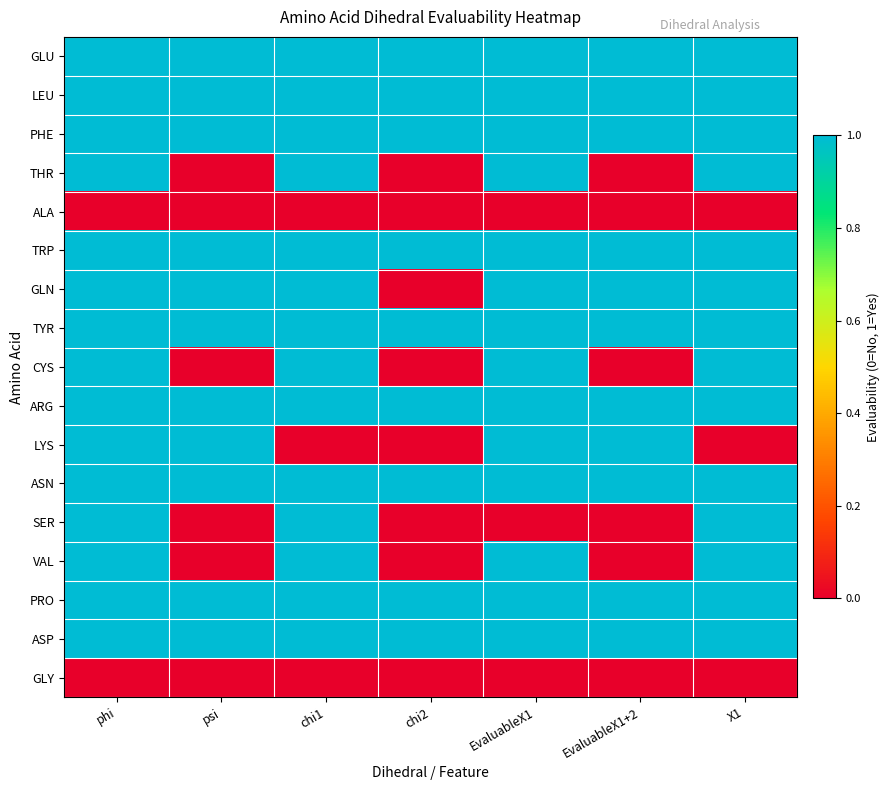

Reading left to right, list all the values displayed in this chart.

GLU: phi=1	psi=1	chi1=1	chi2=1	EvaluableX1=1	EvaluableX1+2=1	X1=1
LEU: phi=1	psi=1	chi1=1	chi2=1	EvaluableX1=1	EvaluableX1+2=1	X1=1
PHE: phi=1	psi=1	chi1=1	chi2=1	EvaluableX1=1	EvaluableX1+2=1	X1=1
THR: phi=1	psi=0	chi1=1	chi2=0	EvaluableX1=1	EvaluableX1+2=0	X1=1
ALA: phi=0	psi=0	chi1=0	chi2=0	EvaluableX1=0	EvaluableX1+2=0	X1=0
TRP: phi=1	psi=1	chi1=1	chi2=1	EvaluableX1=1	EvaluableX1+2=1	X1=1
GLN: phi=1	psi=1	chi1=1	chi2=0	EvaluableX1=1	EvaluableX1+2=1	X1=1
TYR: phi=1	psi=1	chi1=1	chi2=1	EvaluableX1=1	EvaluableX1+2=1	X1=1
CYS: phi=1	psi=0	chi1=1	chi2=0	EvaluableX1=1	EvaluableX1+2=0	X1=1
ARG: phi=1	psi=1	chi1=1	chi2=1	EvaluableX1=1	EvaluableX1+2=1	X1=1
LYS: phi=1	psi=1	chi1=0	chi2=0	EvaluableX1=1	EvaluableX1+2=1	X1=0
ASN: phi=1	psi=1	chi1=1	chi2=1	EvaluableX1=1	EvaluableX1+2=1	X1=1
SER: phi=1	psi=0	chi1=1	chi2=0	EvaluableX1=0	EvaluableX1+2=0	X1=1
VAL: phi=1	psi=0	chi1=1	chi2=0	EvaluableX1=1	EvaluableX1+2=0	X1=1
PRO: phi=1	psi=1	chi1=1	chi2=1	EvaluableX1=1	EvaluableX1+2=1	X1=1
ASP: phi=1	psi=1	chi1=1	chi2=1	EvaluableX1=1	EvaluableX1+2=1	X1=1
GLY: phi=0	psi=0	chi1=0	chi2=0	EvaluableX1=0	EvaluableX1+2=0	X1=0